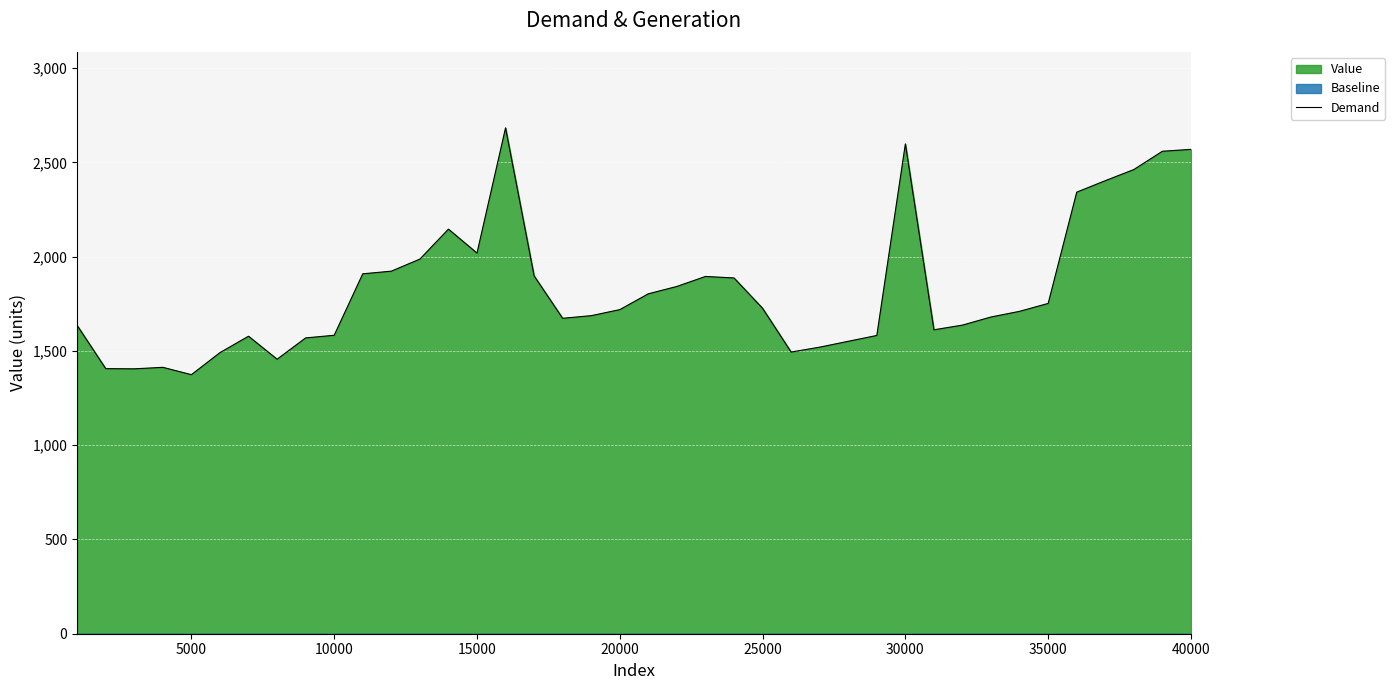

What is the highest value of the Demand series?

2683